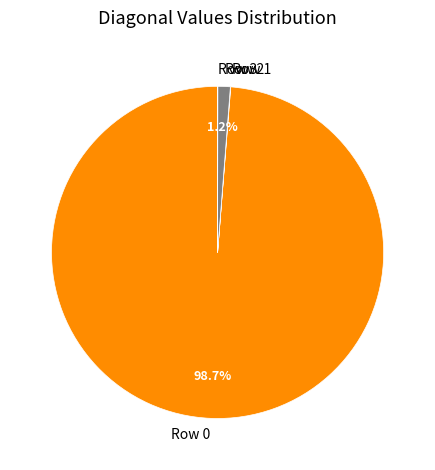

True or false: Row 0 accounts for 99% of the total.

True